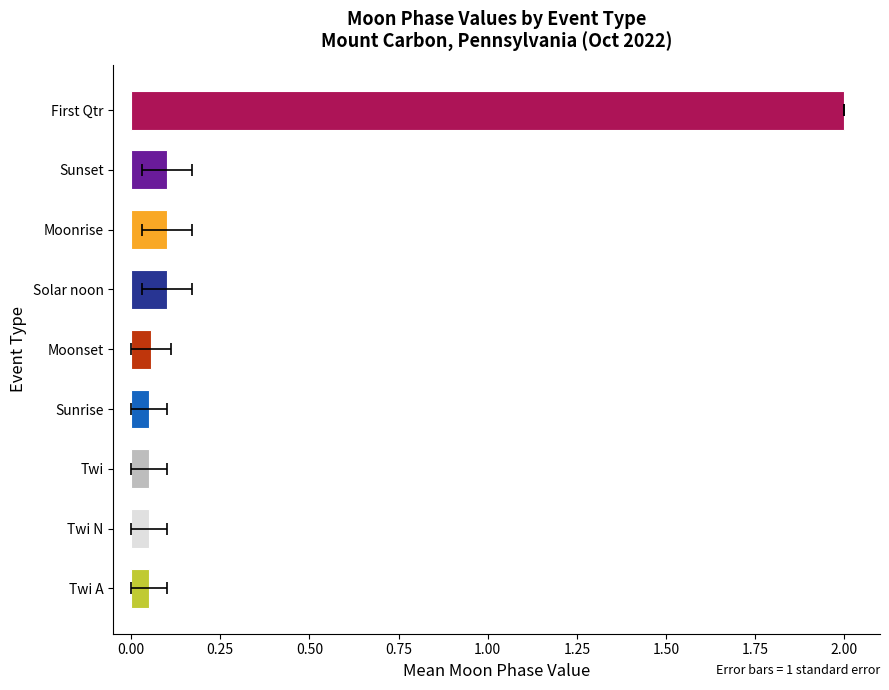

Reading right to left, extract all data points from this chart.

2.0	0.1	0.1	0.1	0.1	0.1	0.1	0.1	0.1